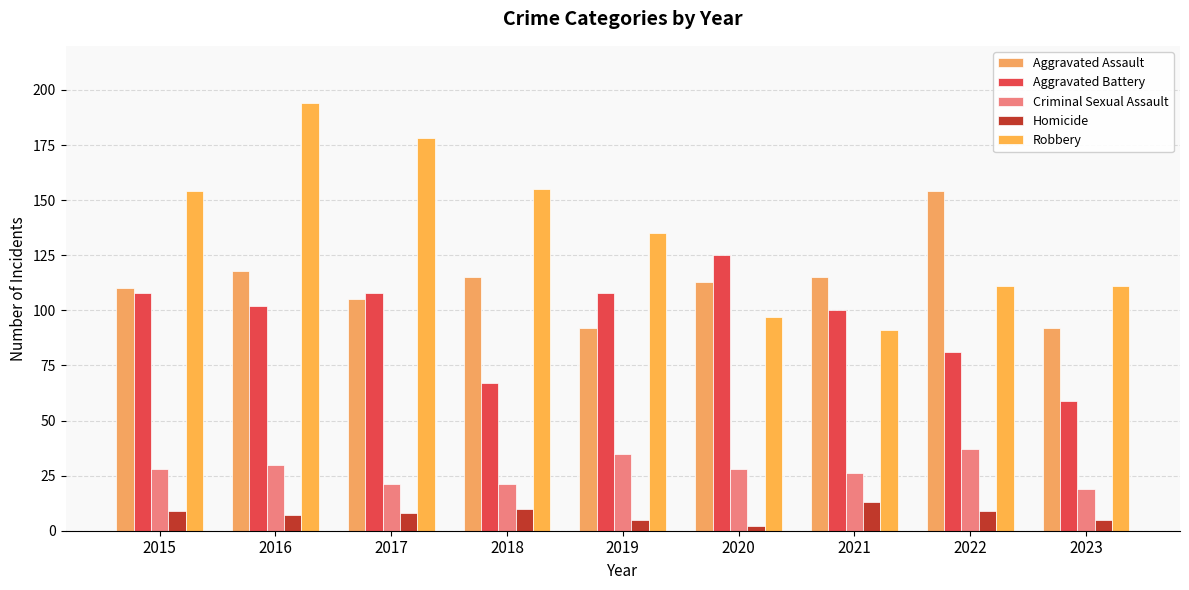

Which series has the largest range (max minus min)?

Robbery